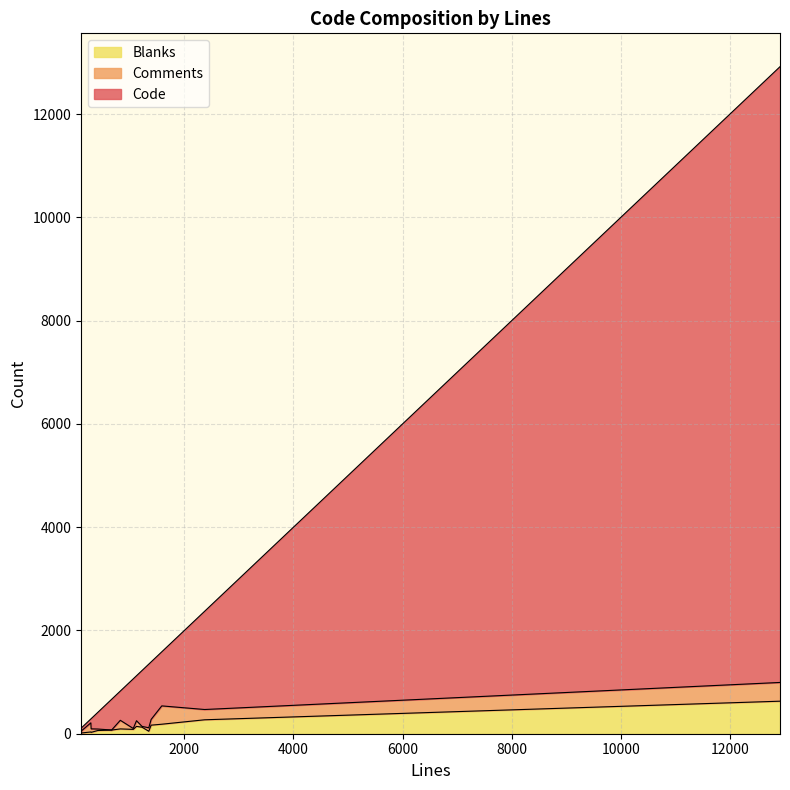

Where do Comments and Blanks first cross each other?

826 and 1224